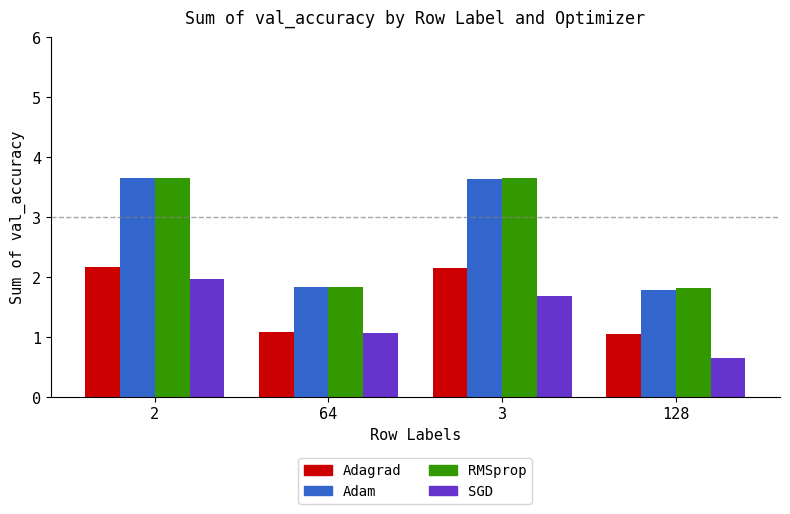

What are all the series names shown in the legend?

Adagrad, Adam, RMSprop, SGD